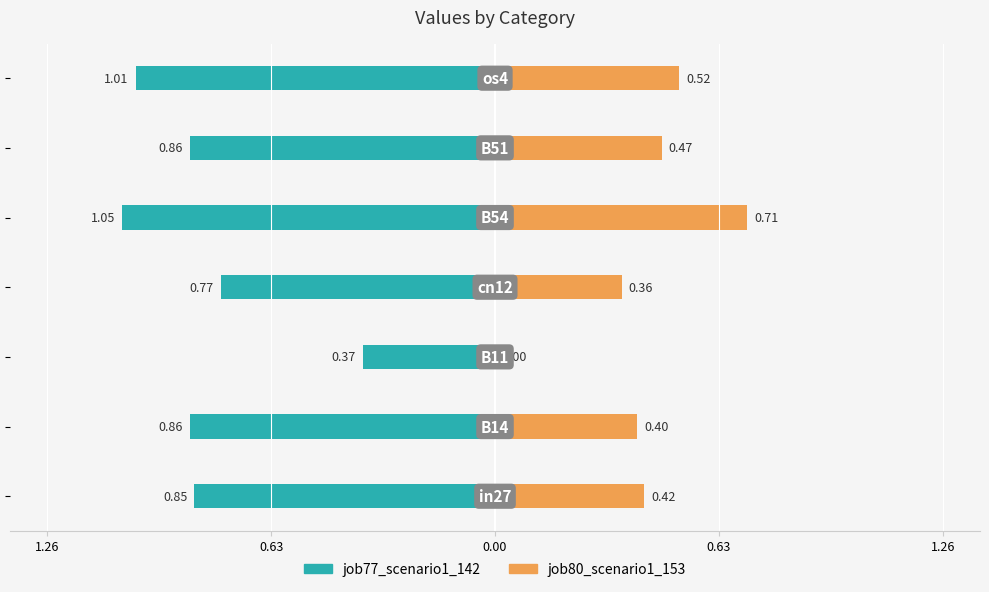

Which series has the largest range (max minus min)?

job80_scenario1_153